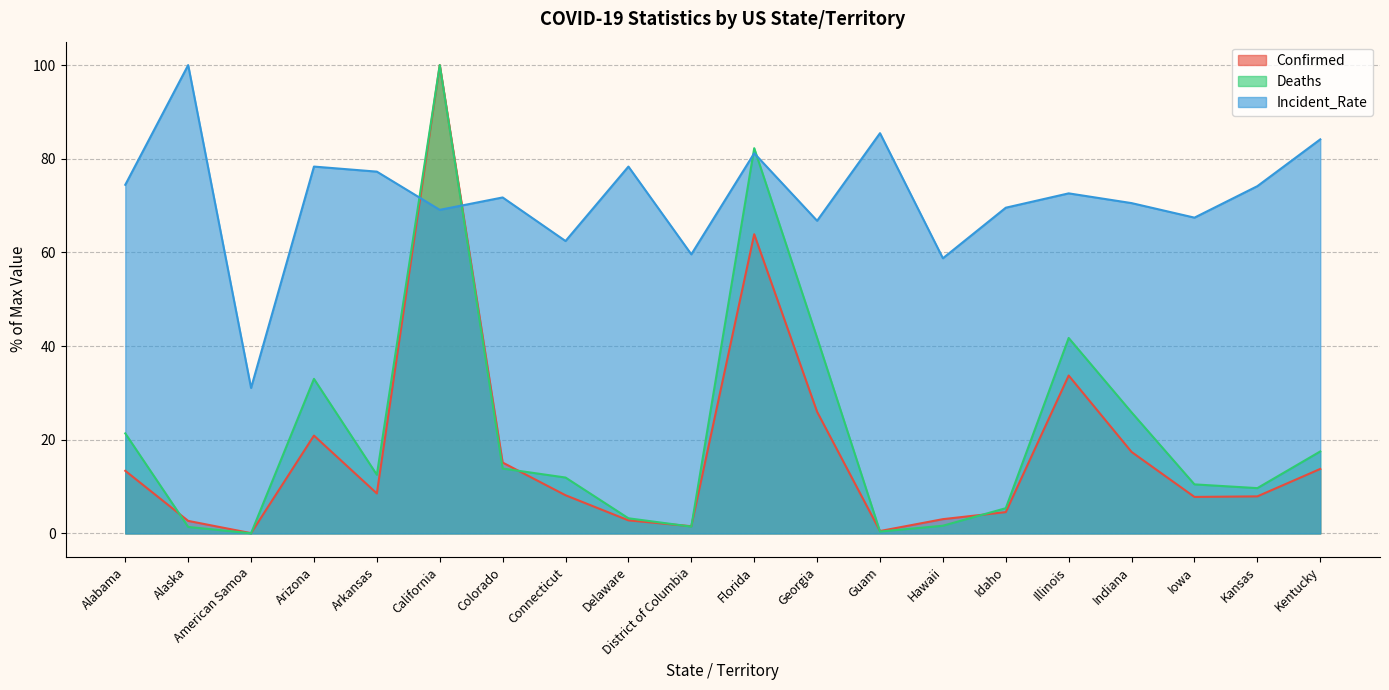

Where do Incident_Rate and Deaths first cross each other?

Arkansas and California